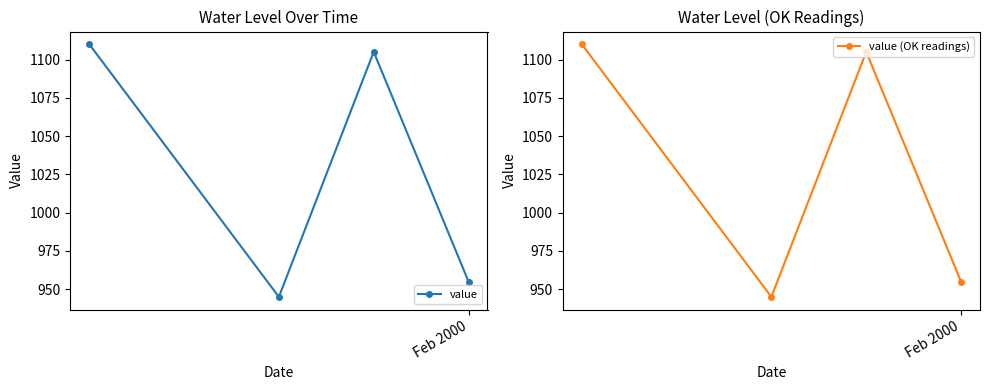

What is the value of the value (OK readings) point at the 2nd from the left?

945